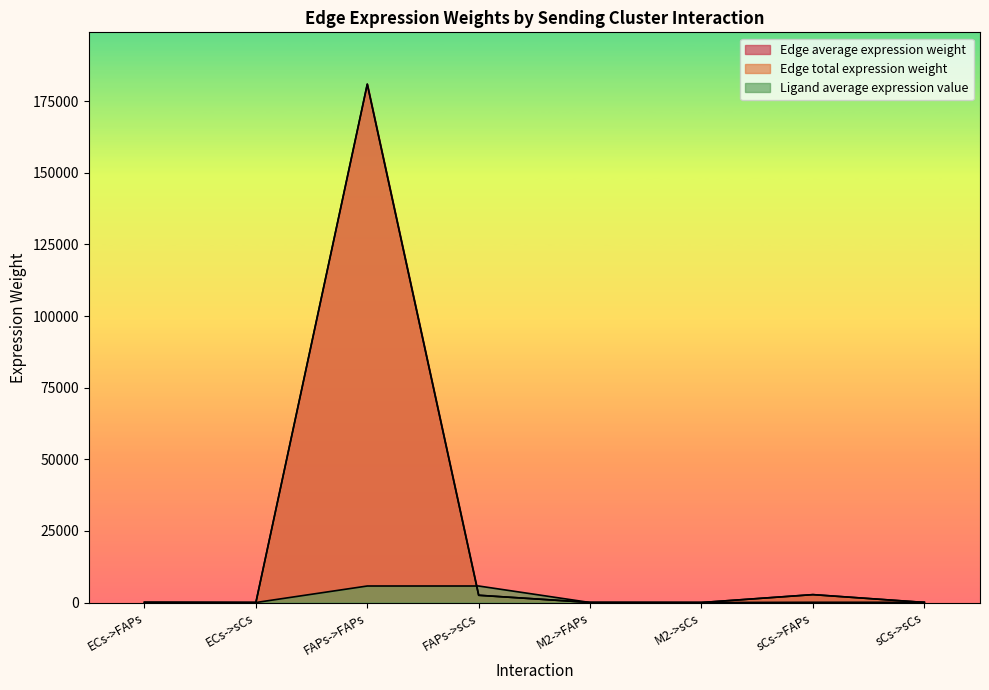

How many data points in Edge average expression weight are less than 74?

4